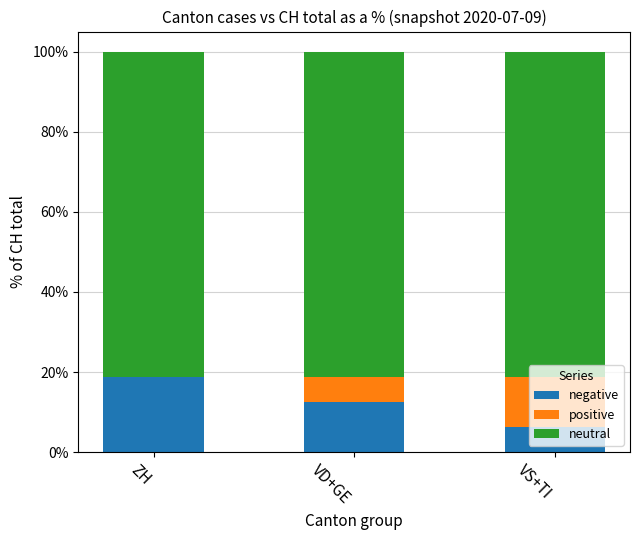

What is the total value across all series at ZH?

100.0